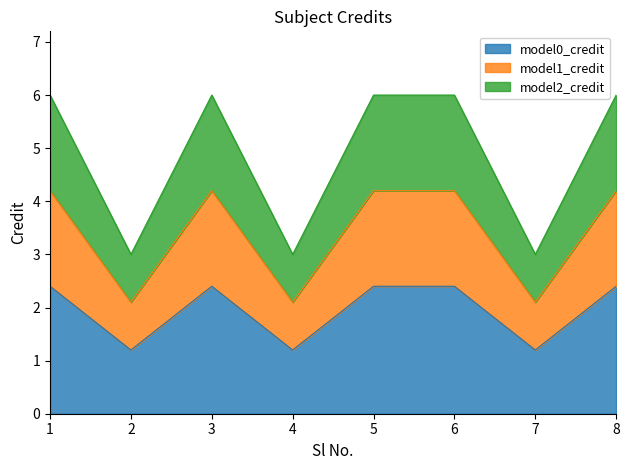

What is the value of the 4th point from the left?

1.2